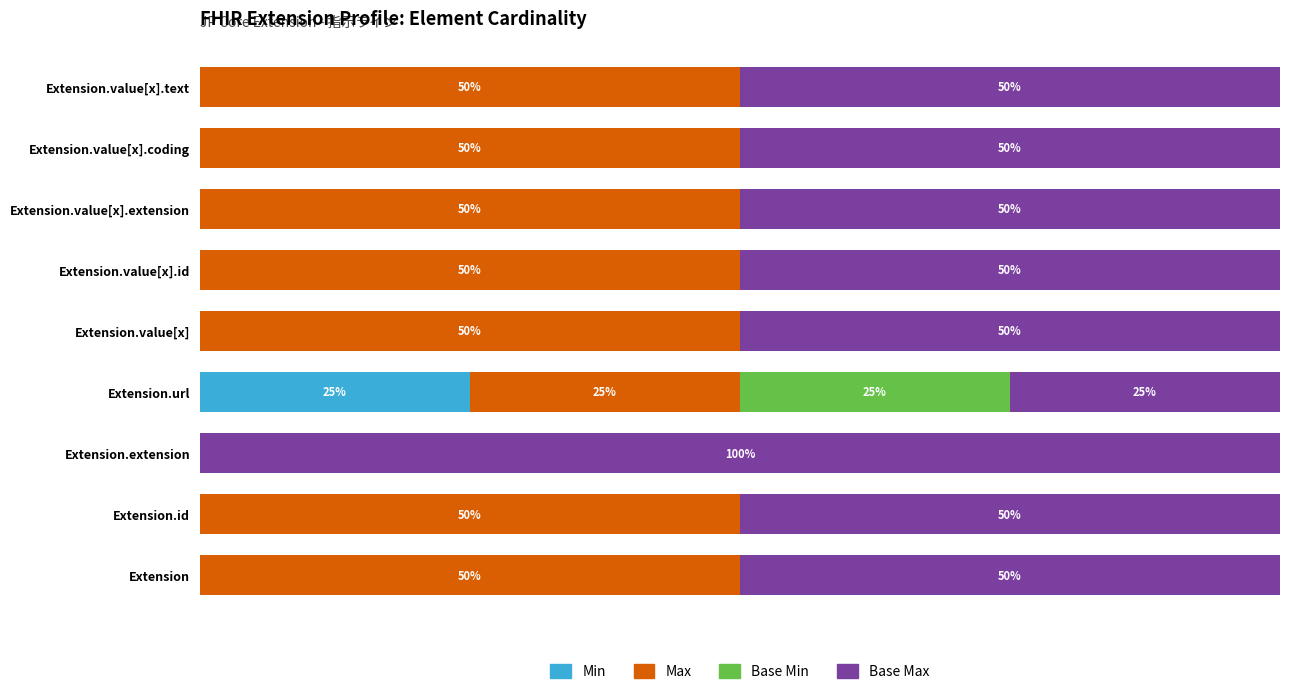

Reading left to right, what are all the values shown in this chart?

Min: 0	0	0	25	0	0	0	0	0
Max: 50	50	0	25	50	50	50	50	50
Base Min: 0	0	0	25	0	0	0	0	0
Base Max: 50	50	100	25	50	50	50	50	50